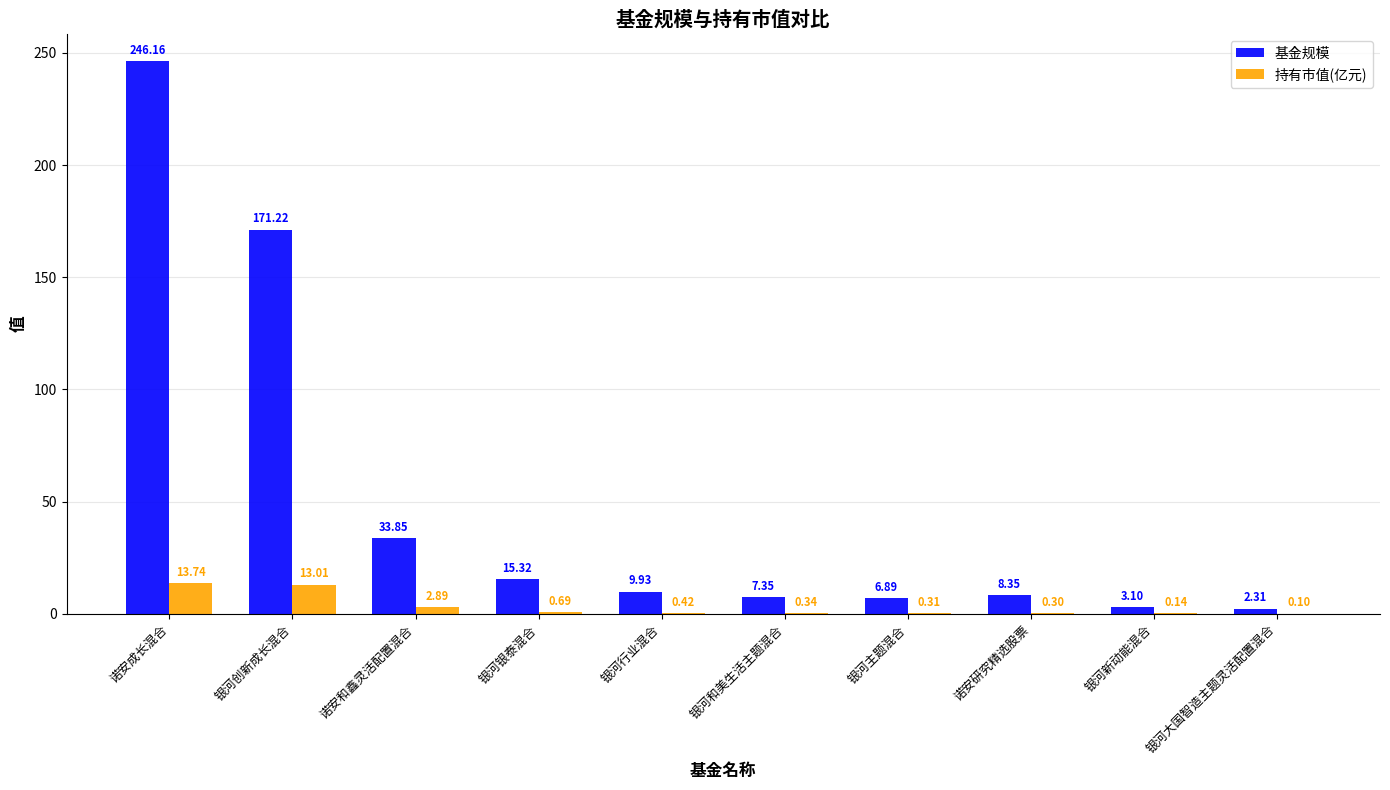

Which series has the largest total across all categories?

基金规模